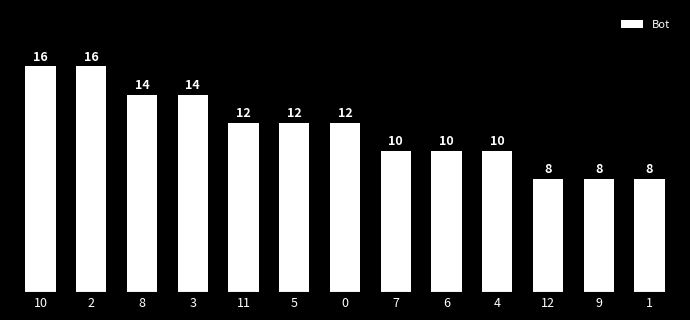

How many series are shown in this chart?

1